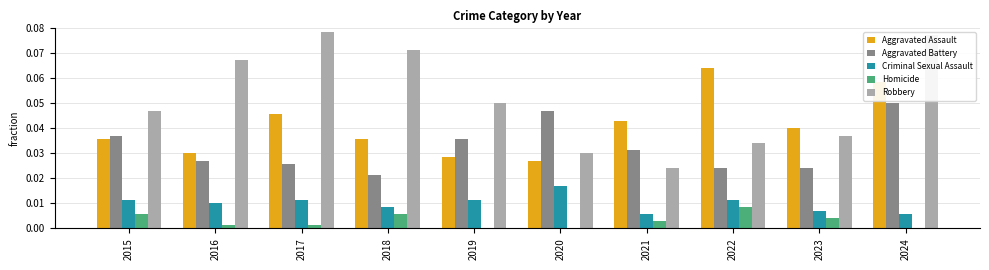

What are all the series names shown in the legend?

Aggravated Assault, Aggravated Battery, Criminal Sexual Assault, Homicide, Robbery